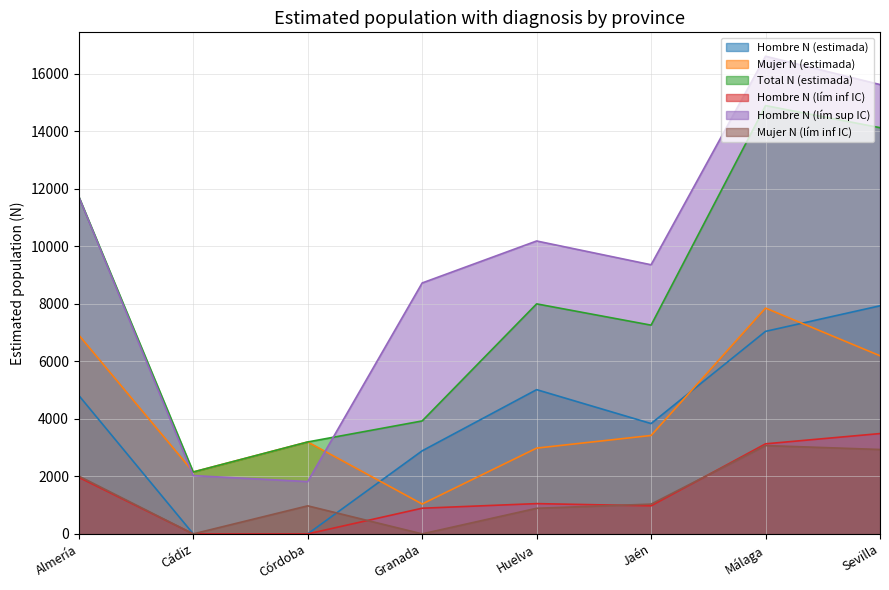

What is the spread (max minus min) of values at Huelva?

9295